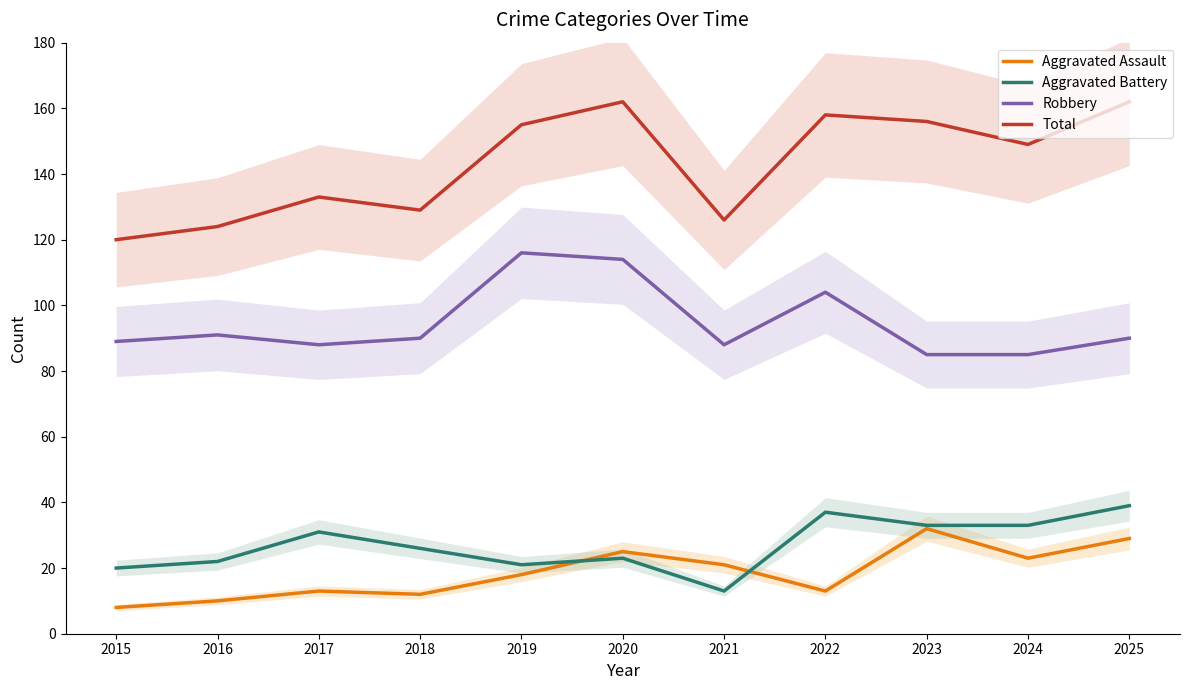

At which label is Aggravated Assault closest to 20?

2021